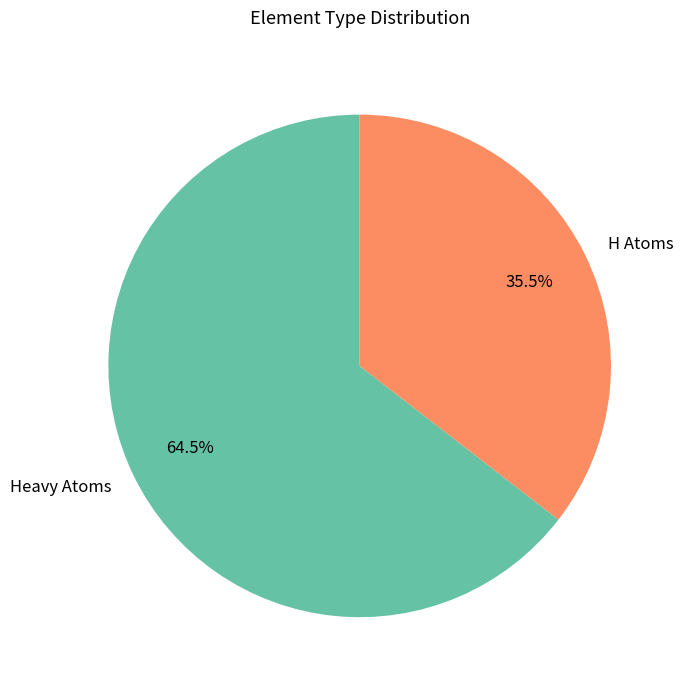

Which slice is the smallest?

H Atoms